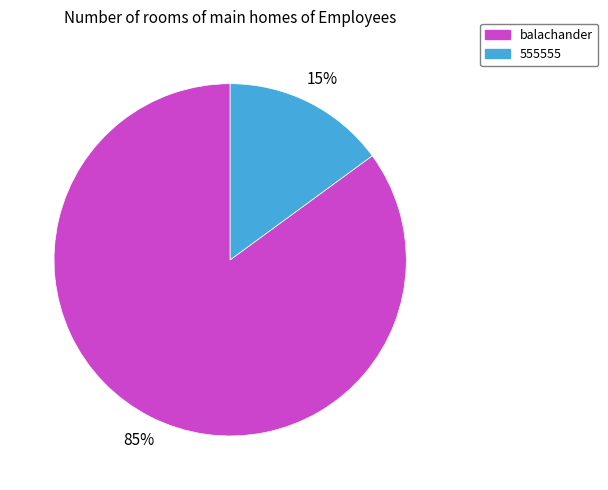

Rank the categories by value from lowest to highest.

555555, balachander